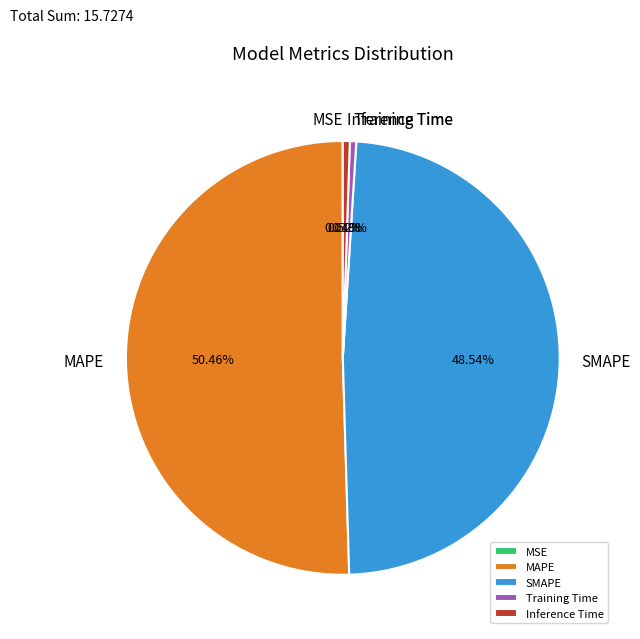

Is Inference Time the majority of the pie?

No